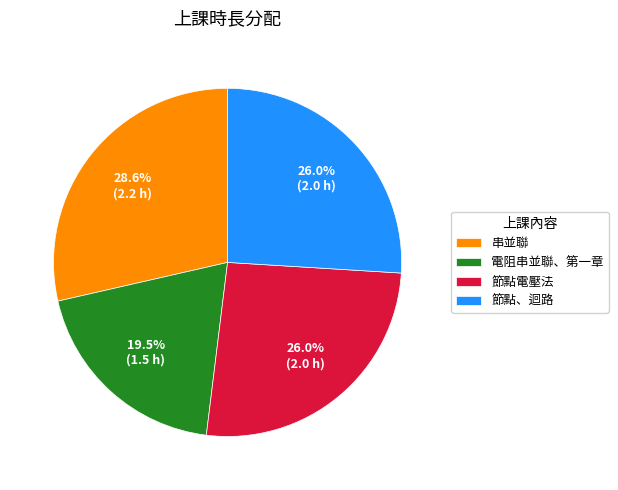

To the nearest percent, what portion does 節點電壓法 represent?

26%